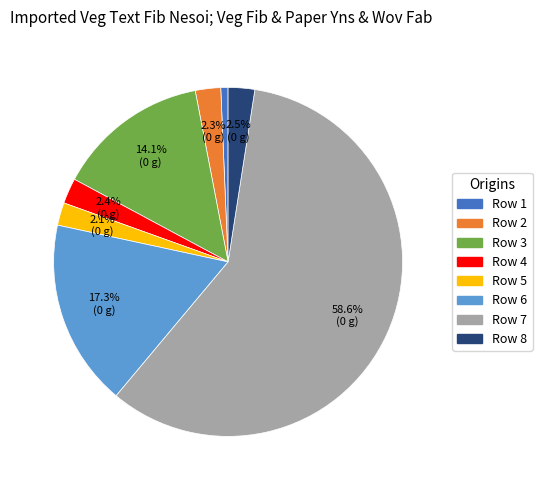

Is there a majority slice in this chart?

Yes